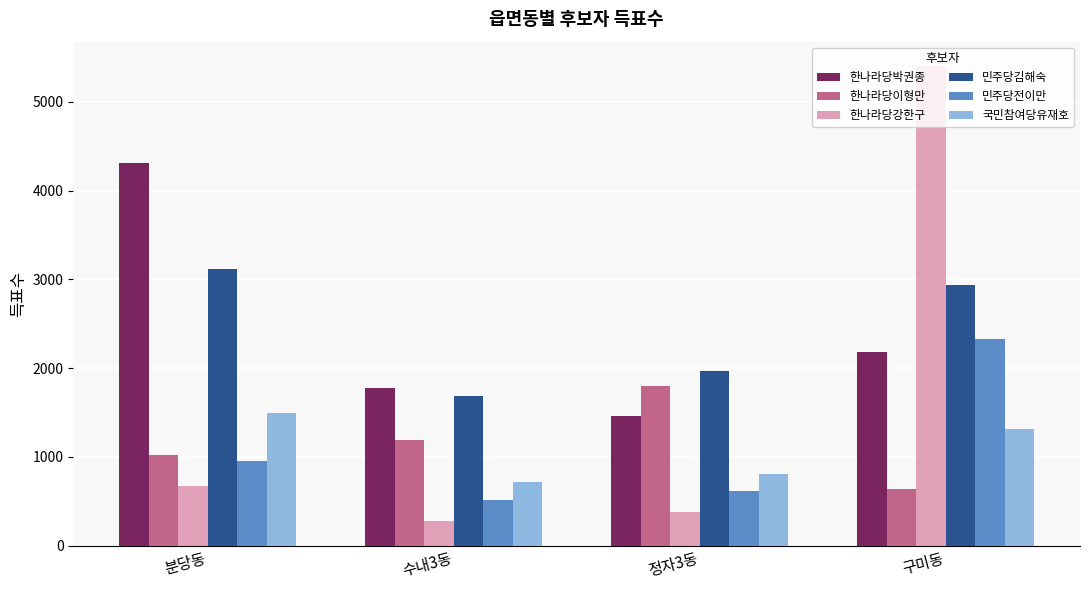

How many 민주당김해숙 values are between 1964 and 3112?

3